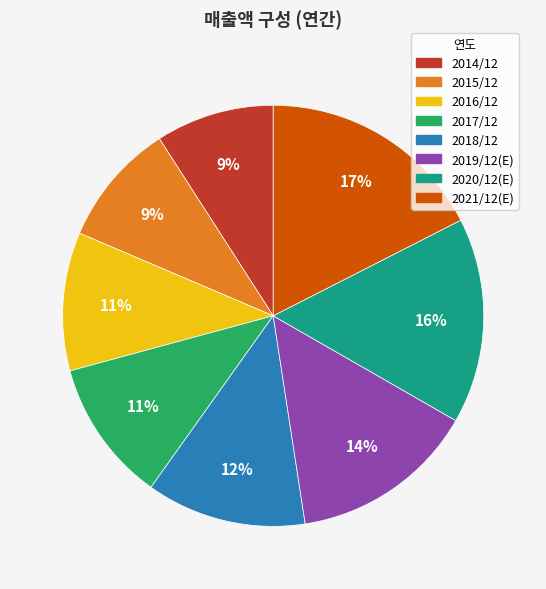

What is the largest slice in the pie chart?

2021/12(E)